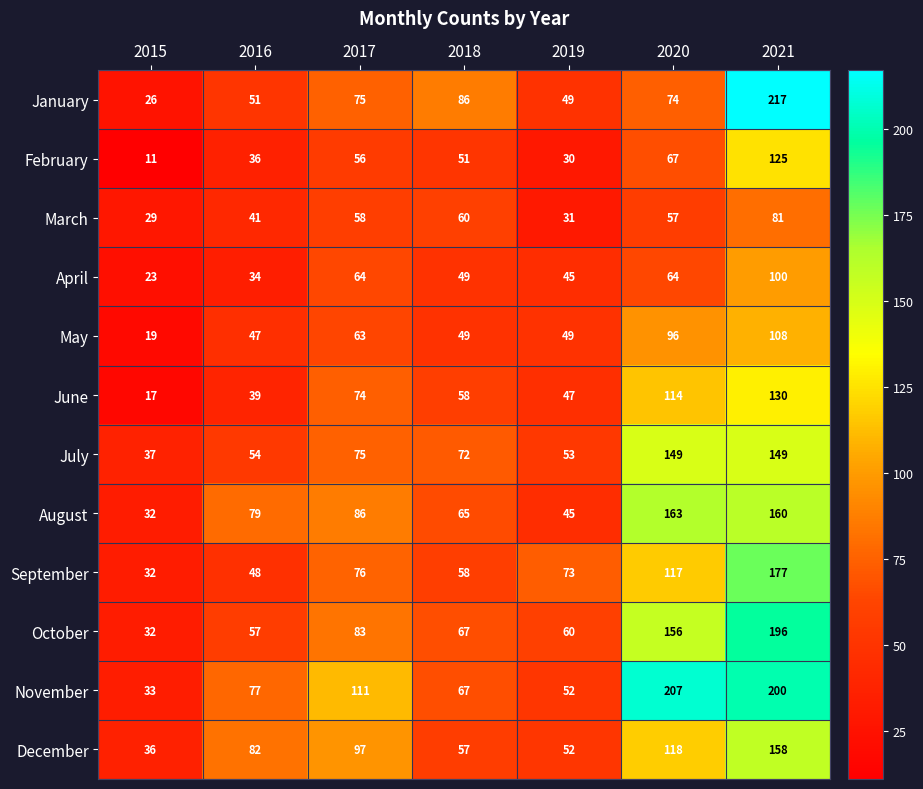

Rank the series by their maximum value, from lowest to highest.

March, April, May, February, June, July, December, August, September, October, November, January